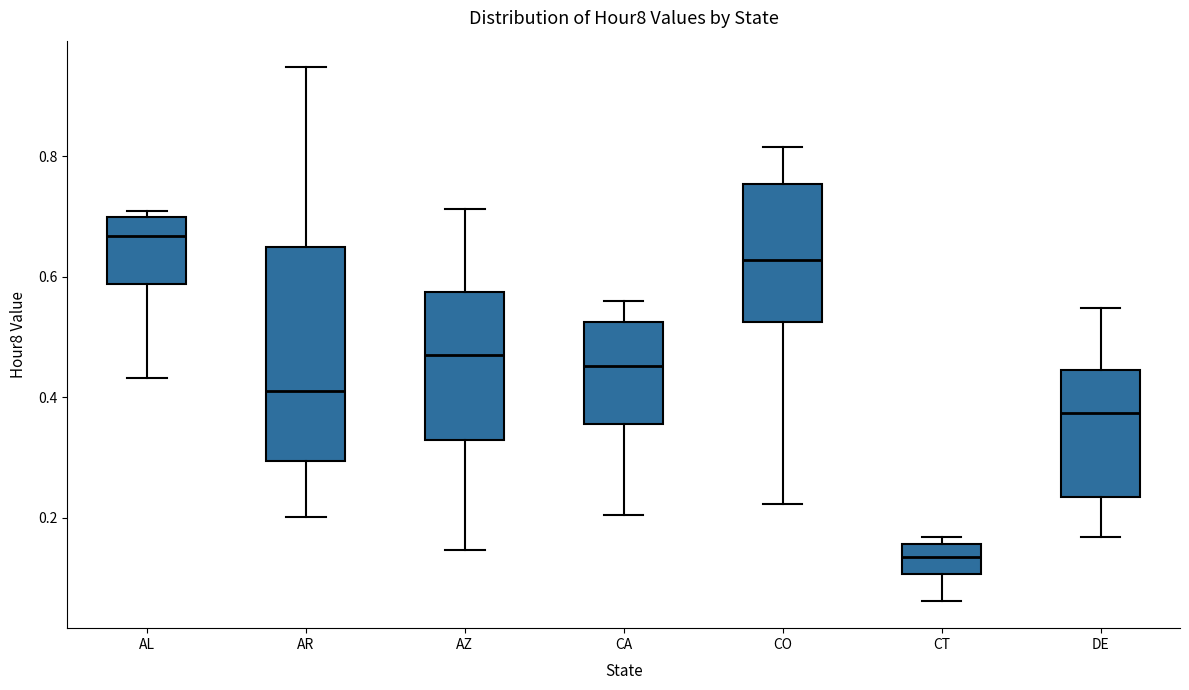

Which box is the tallest, from its lower edge to its upper edge?

AR